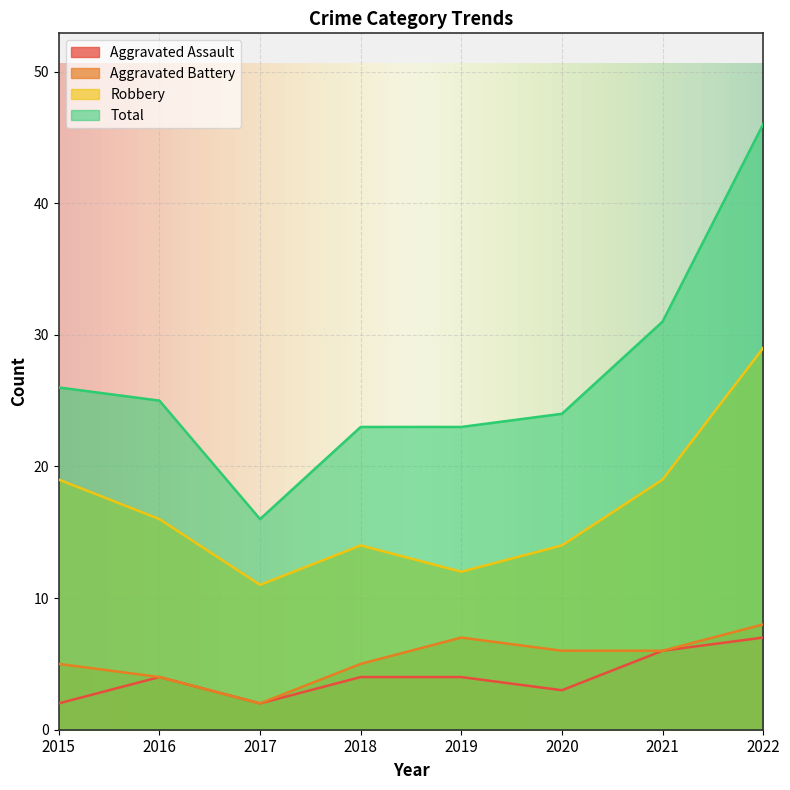

How many lines are shown in the chart?

4